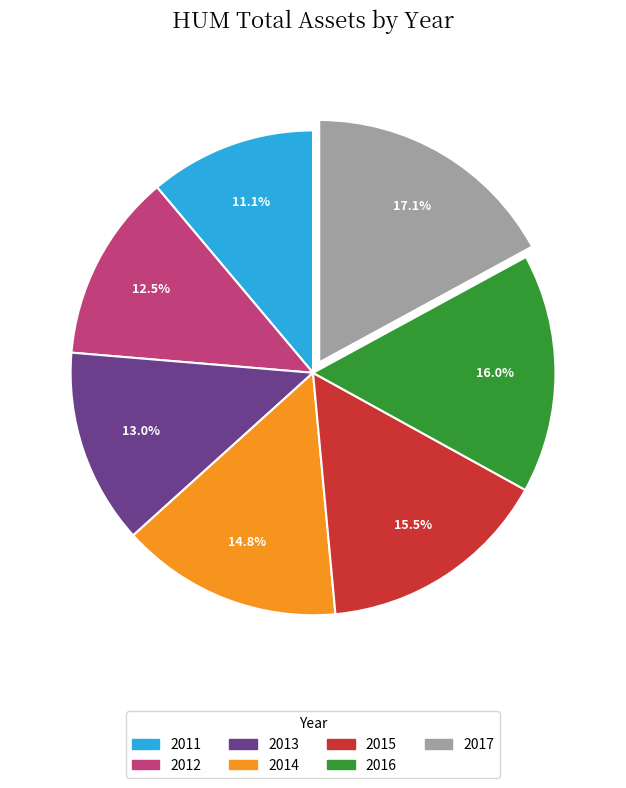

Count the number of slices in the pie.

7